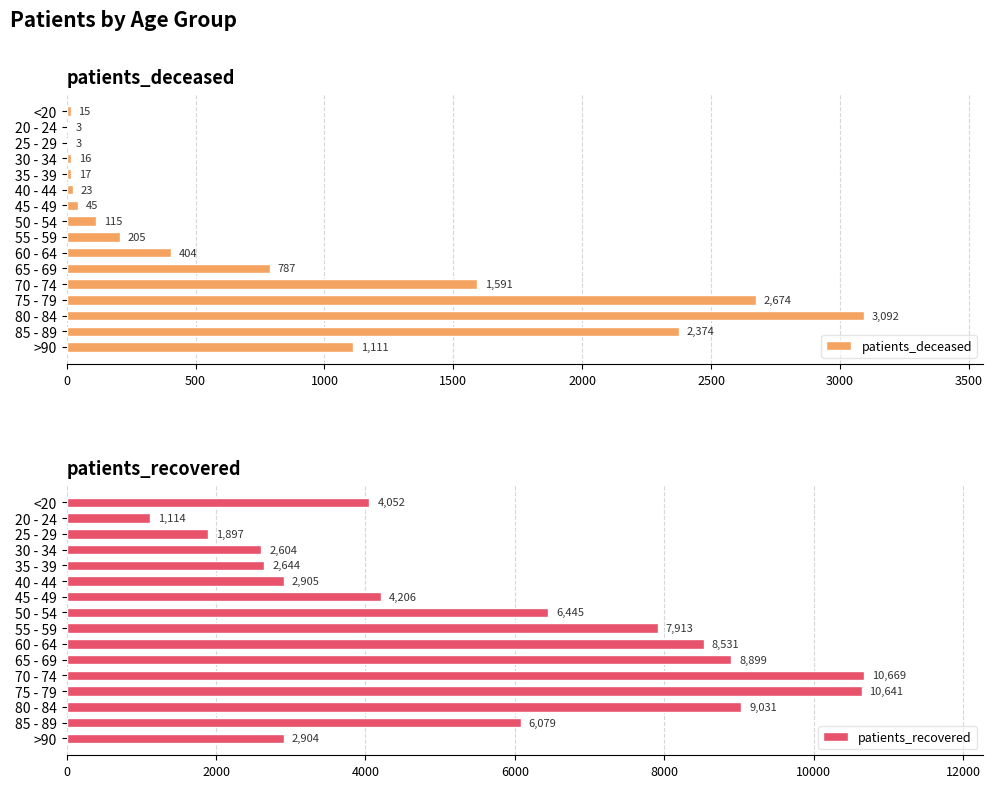

Which category has the highest value in the patients_deceased series?

80 - 84